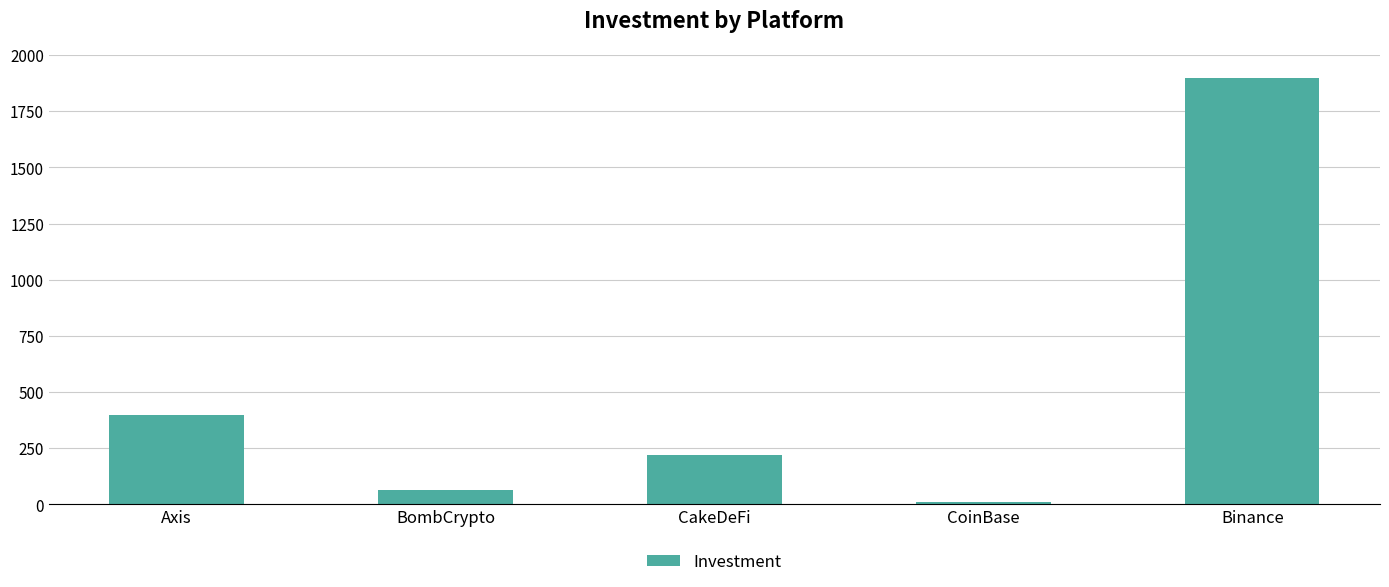

How many categories are shown in the chart?

5